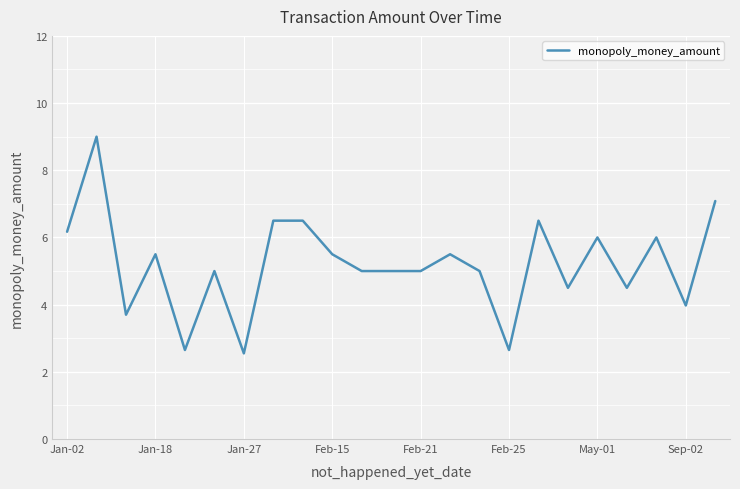

What is the greatest value displayed?

9.0